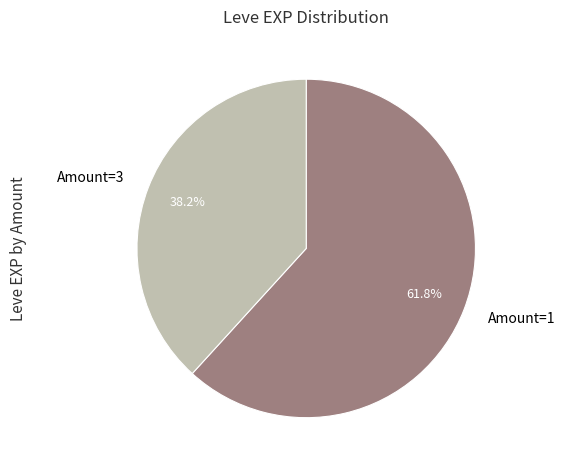

Which has a higher value, Amount=1 or Amount=3?

Amount=1